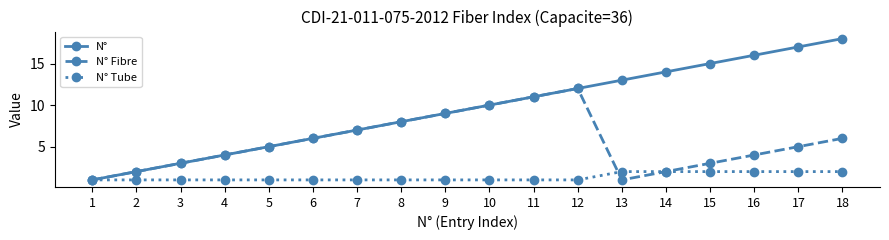

How many interior local valleys does the N° Fibre series have?

1